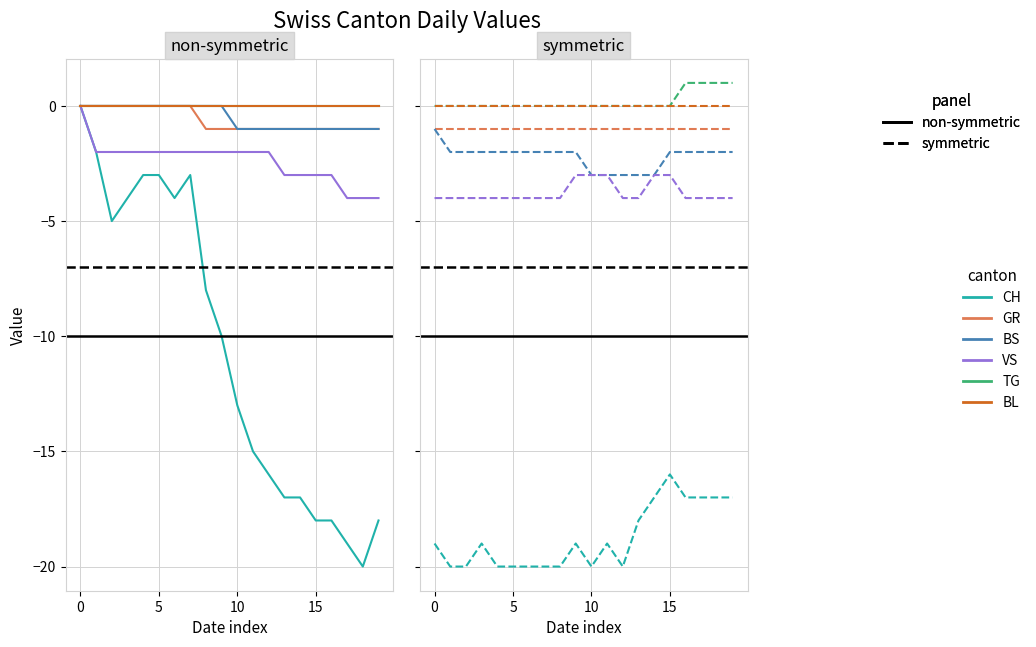

At which category does the chart reach its peak across all series?

16